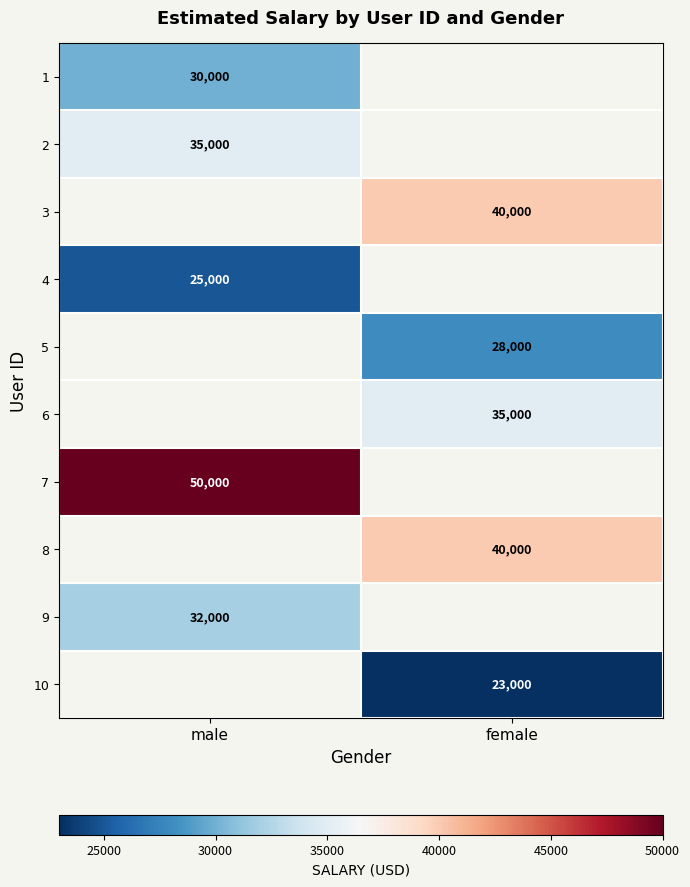

True or false: 2 has a value of 47395 at male.

False